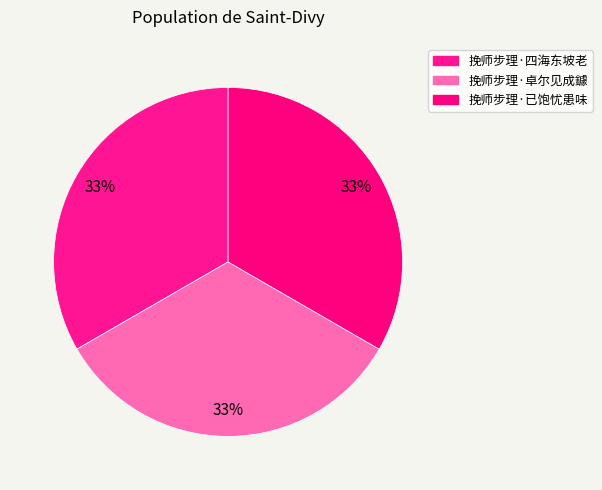

What percentage is the 挽师步理·卓尔见成鐻 slice, to the nearest percent?

33%